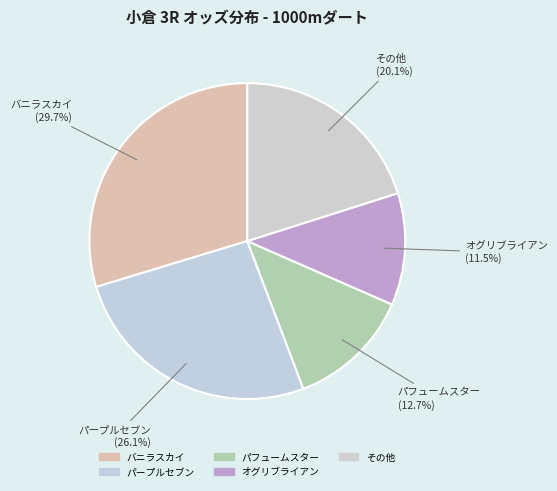

How many slices are in this pie chart?

5